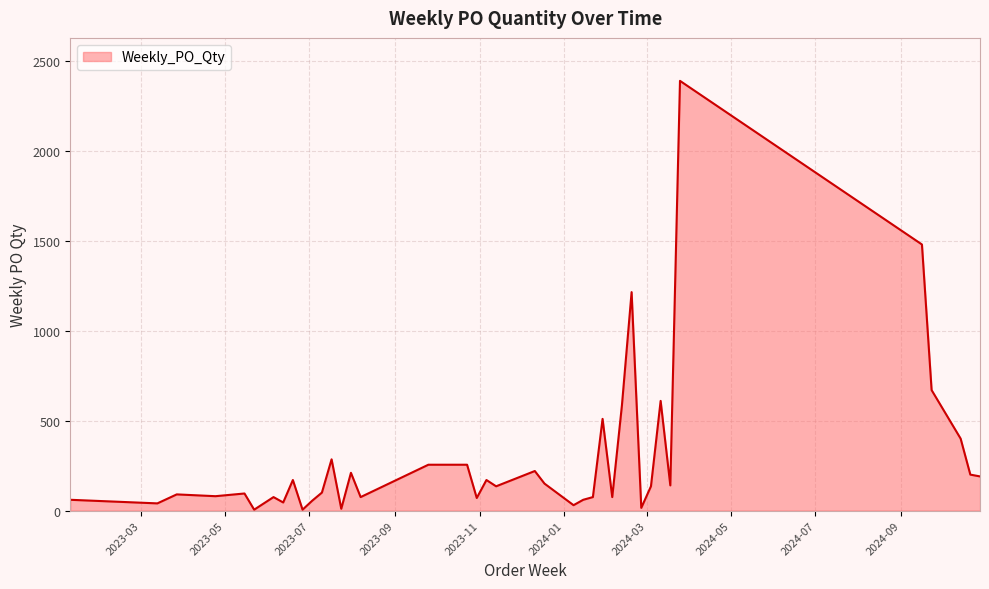

What is the greatest value displayed?

2390